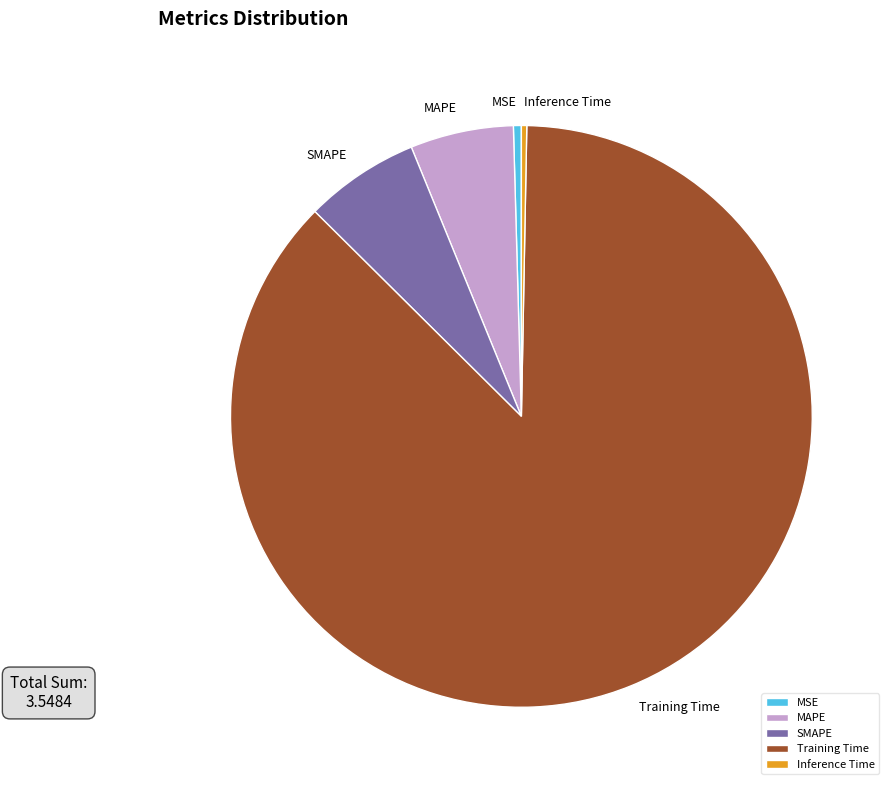

The MAPE slice represents 17% of the pie. True or false?

False